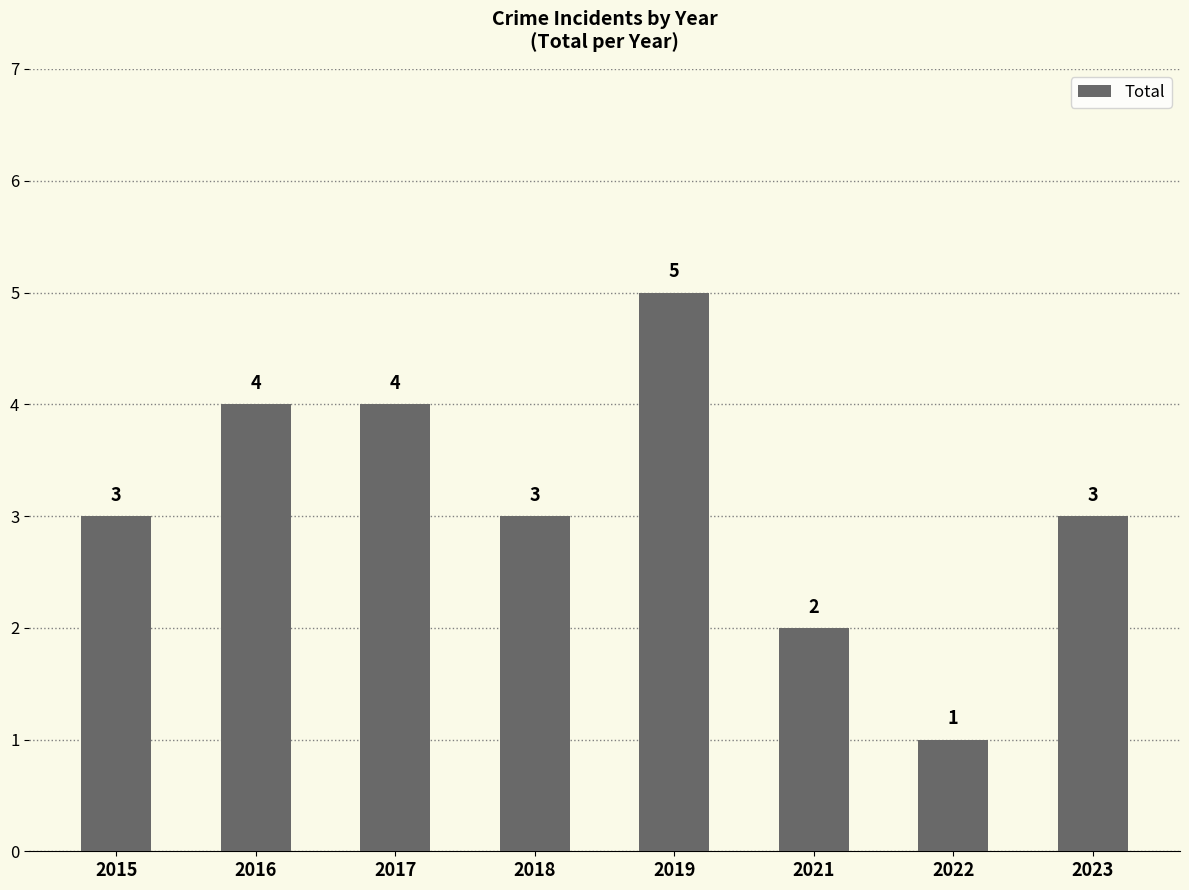

What is the sum of all values?

25